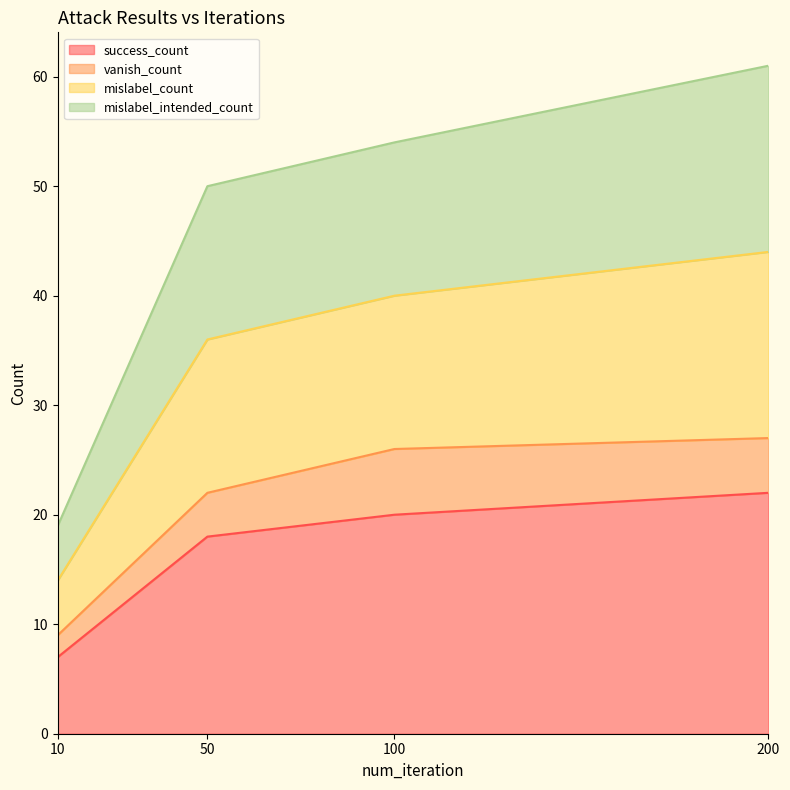

True or false: mislabel_intended_count has more than 1 points higher than both neighbors.

False